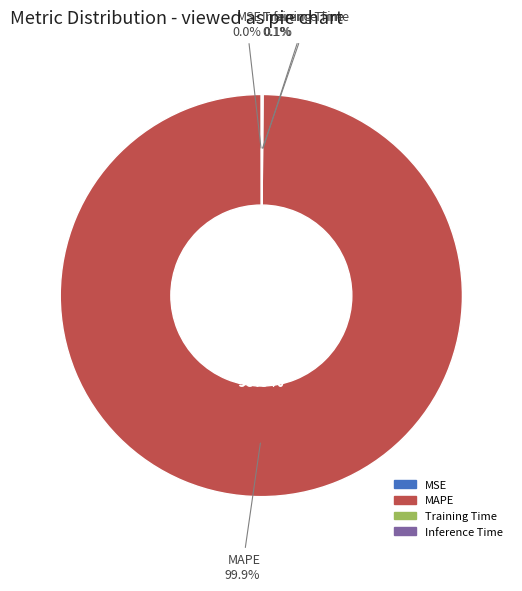

Combined, do Training Time and Inference Time account for over 50%?

No